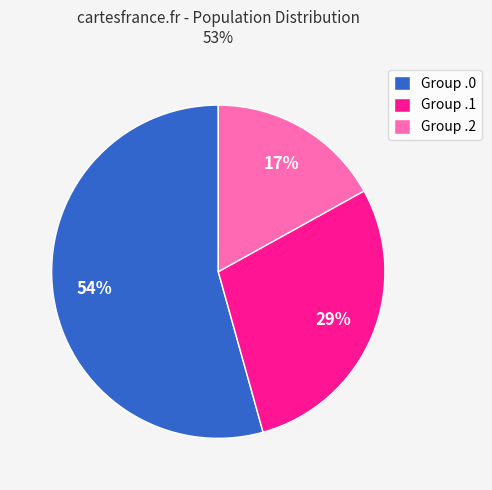

Which slice represents more than half of the pie?

Group .0